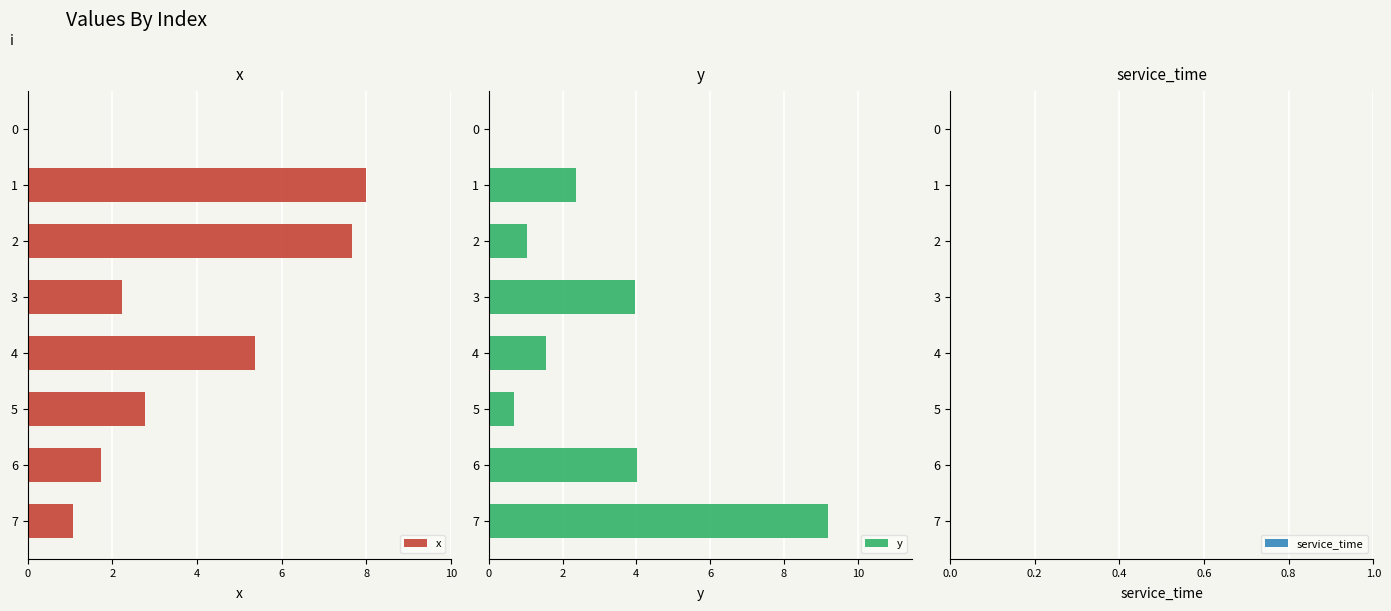

What is the sum of the x values at 6 and 7?

2.8